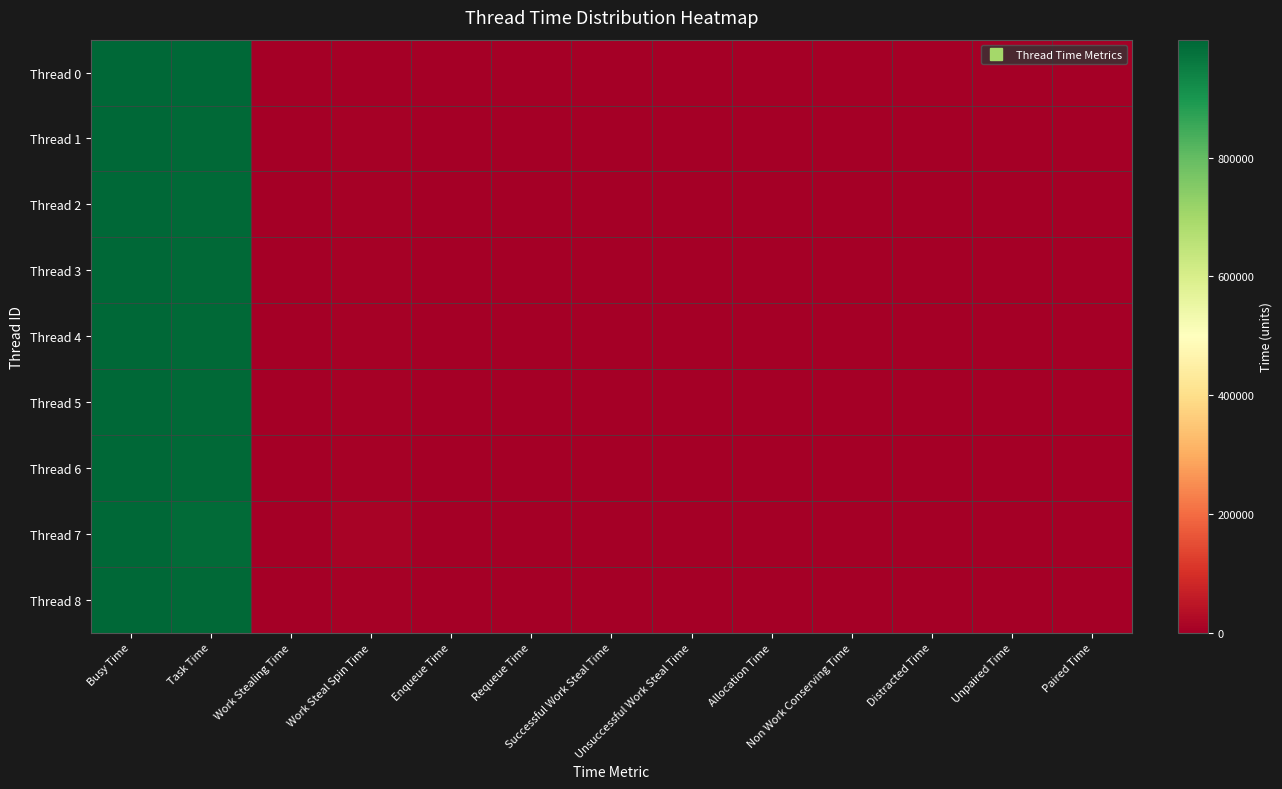

Rank the series at Paired Time from lowest to highest value.

Thread 0, Thread 1, Thread 2, Thread 3, Thread 4, Thread 5, Thread 6, Thread 7, Thread 8